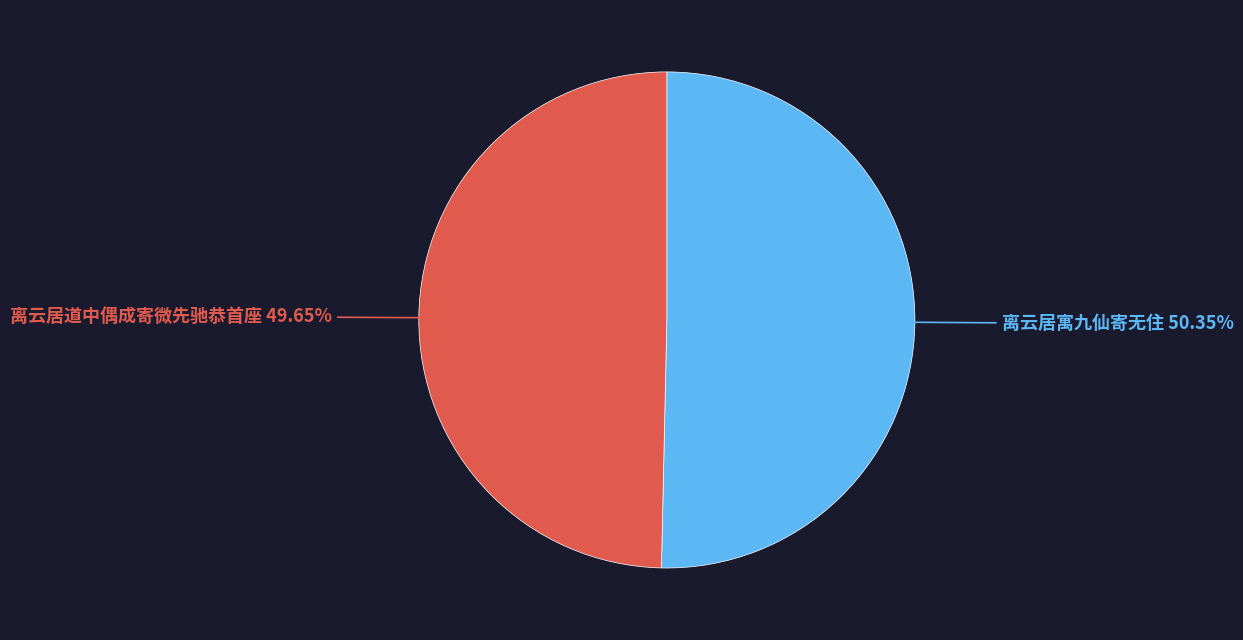

Is there a majority slice in this chart?

Yes